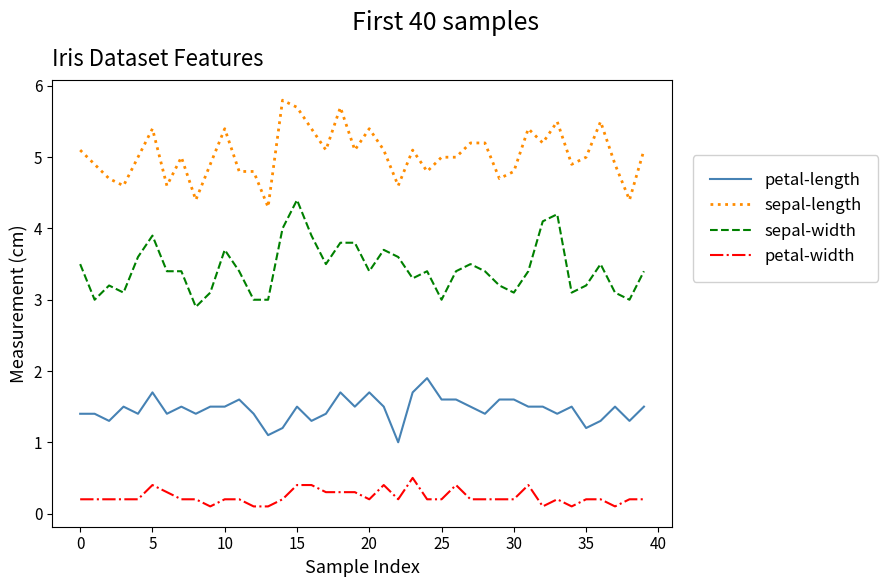

At how many categories does at least one series exceed 1?

40